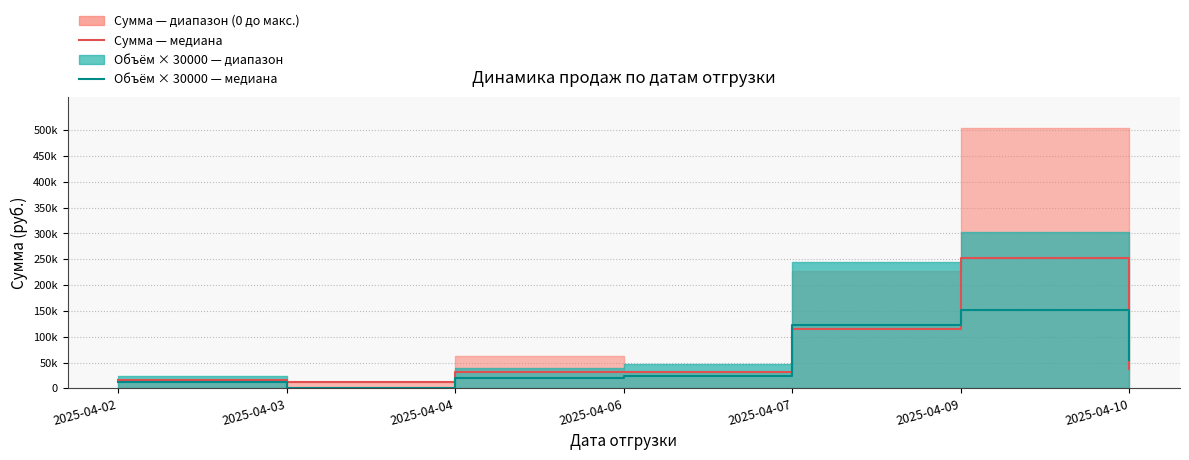

What is the sum of all Объём × 30000 — медиана values?

383970.0